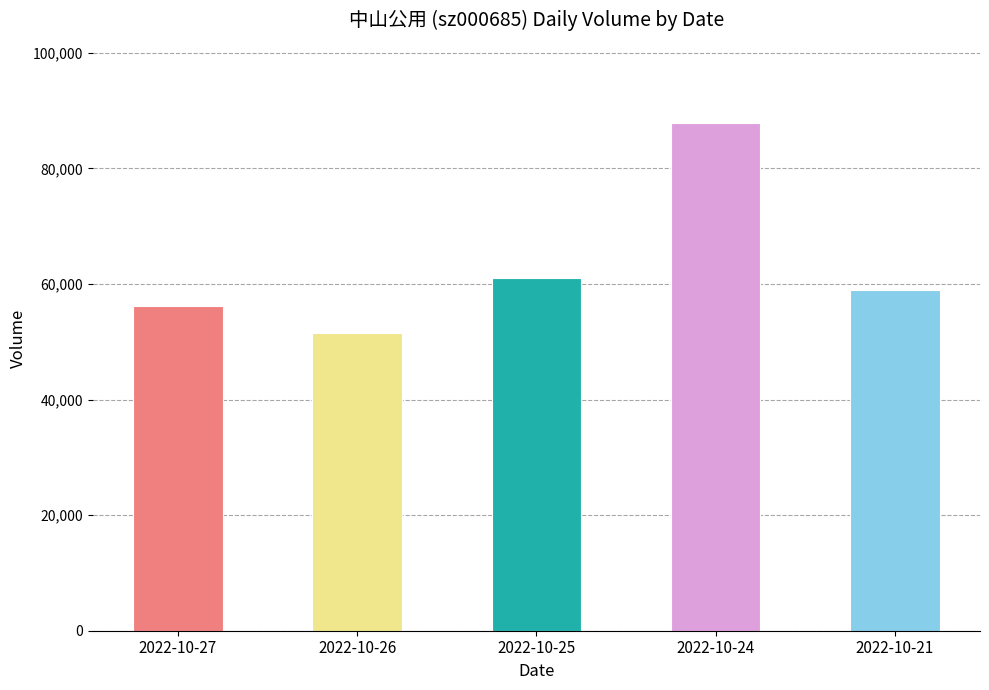

List the labels in order of value, smallest first.

2022-10-26, 2022-10-27, 2022-10-21, 2022-10-25, 2022-10-24